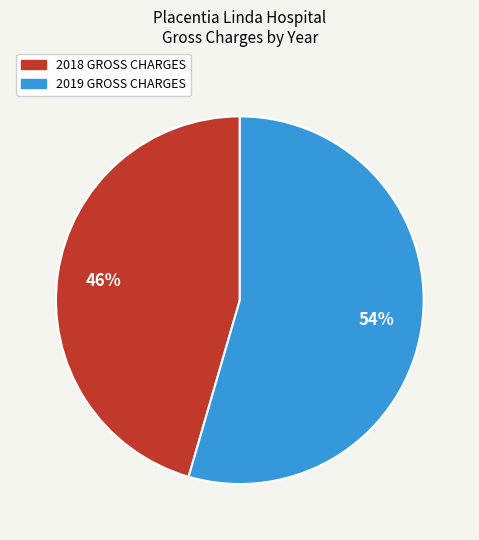

To the nearest percent, what is the combined percentage of 2019 GROSS CHARGES and 2018 GROSS CHARGES?

100%